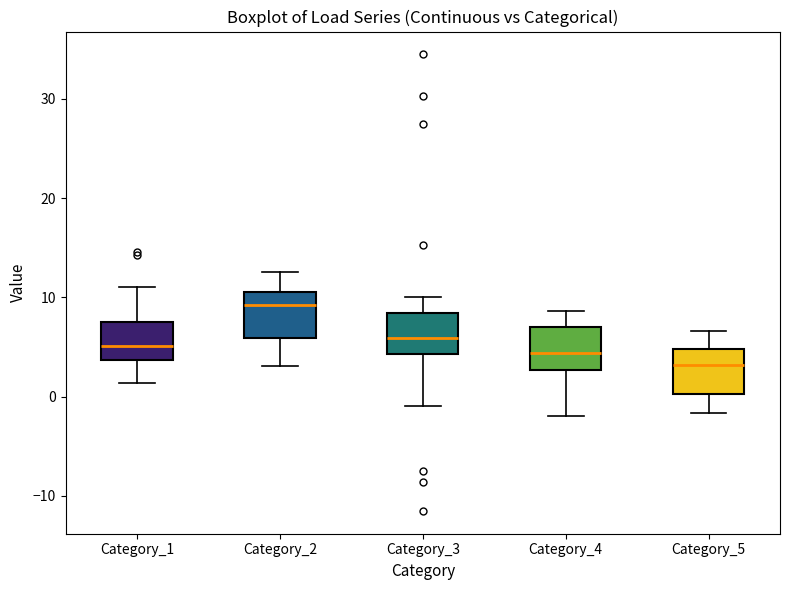

Where does the median line of the box for Category_2 sit on the y-axis? The values are not printed on the chart, so give them approximately, as read against the axis.

9